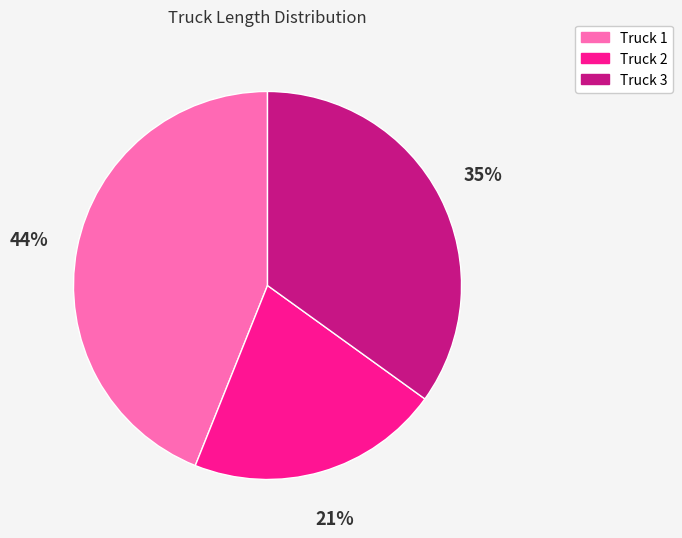

To the nearest percent, what percentage of the pie is Truck 3?

35%